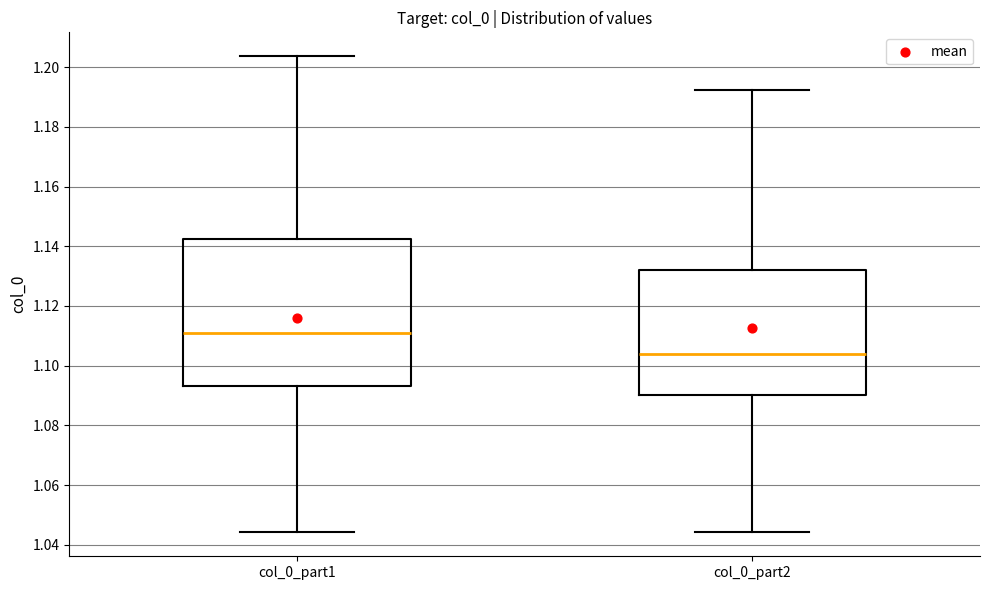

Where does the upper whisker of the box for col_0_part2 end on the y-axis? The values are not printed on the chart, so give them approximately, as read against the axis.

1.192